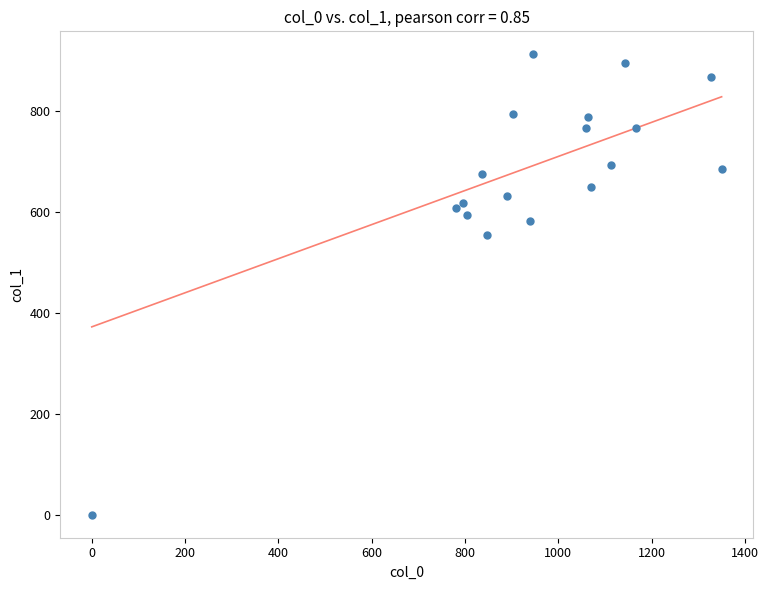

What Y value in the scatter plot is closest to 455?

553.5